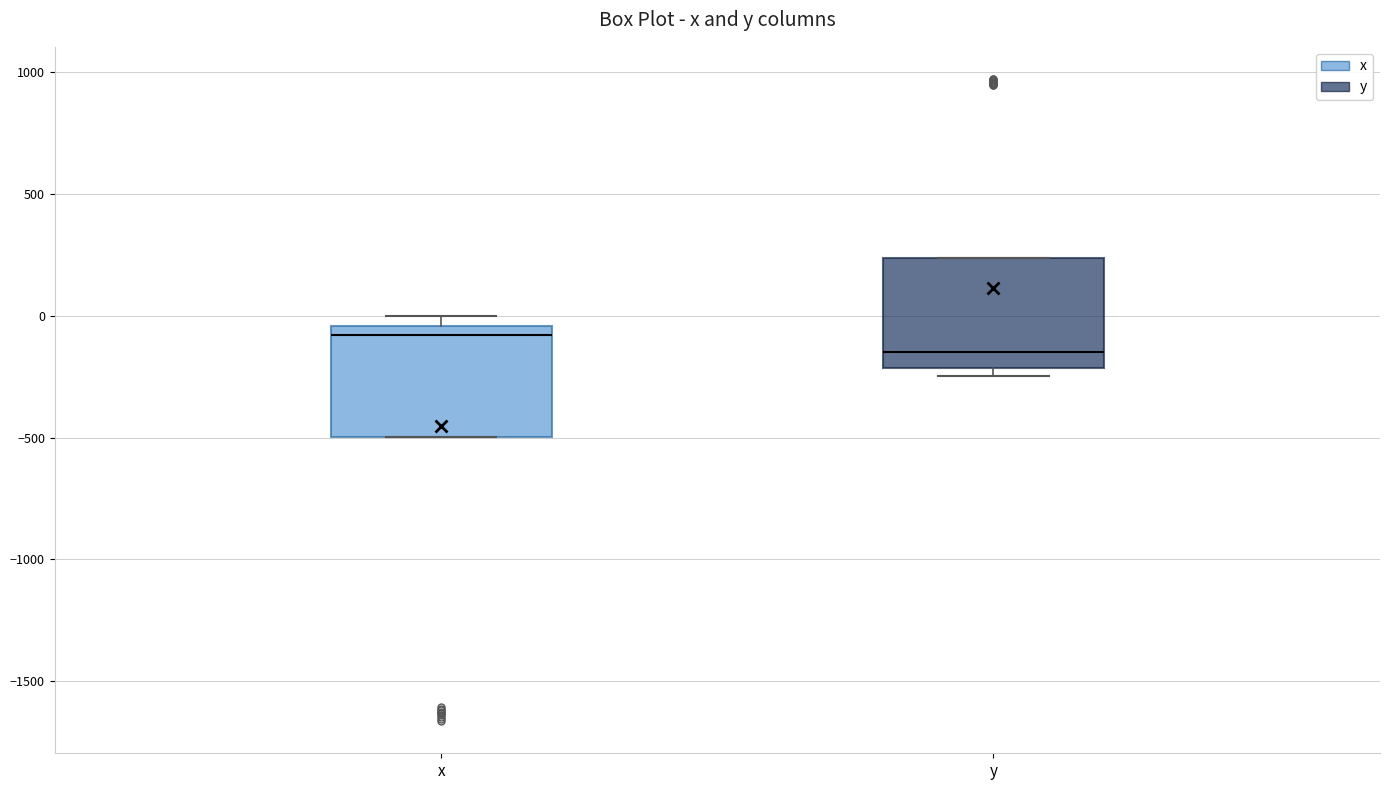

Where is the upper edge of the box for x on the y-axis? The values are not printed on the chart, so give them approximately, as read against the axis.

-50